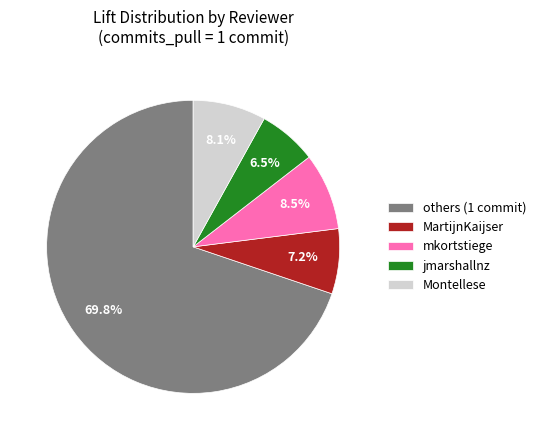

What percentage is NOT represented by mkortstiege?

91.5%